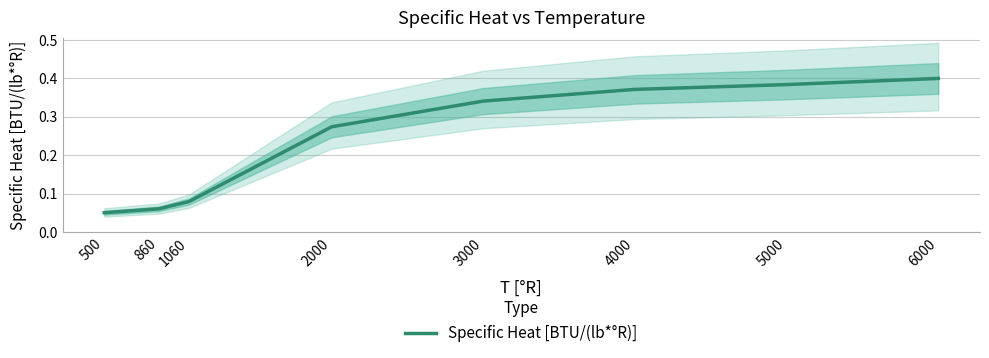

Reading left to right, what are all the values shown in this chart?

0.1	0.1	0.1	0.3	0.3	0.4	0.4	0.4